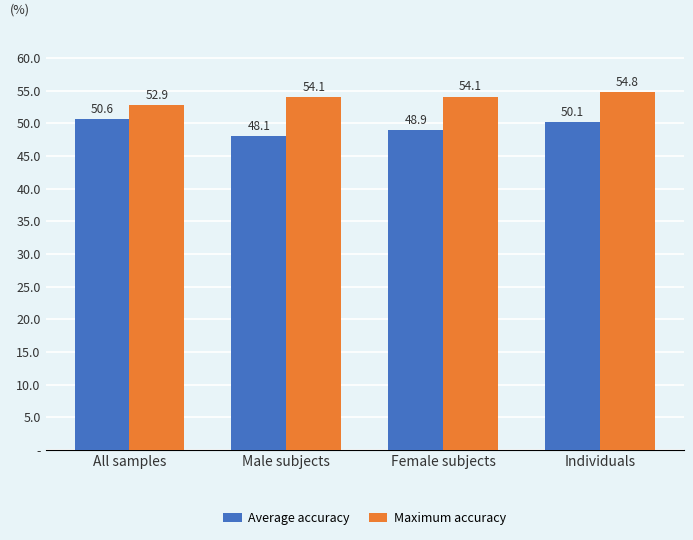

List the labels in order of Average accuracy value, smallest first.

Male subjects, Female subjects, Individuals, All samples